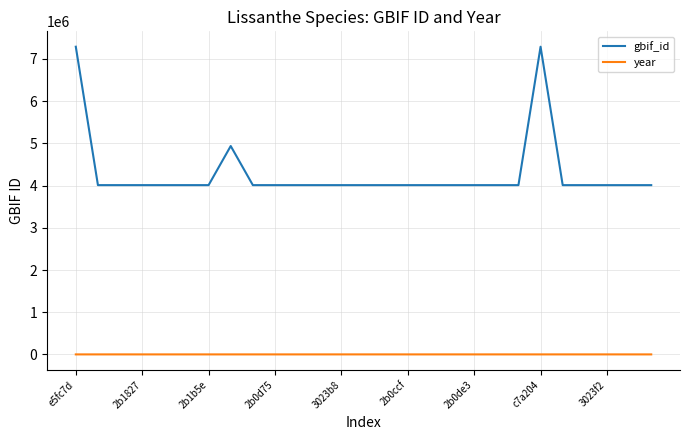

List the series in order of their peak value, lowest first.

year, gbif_id